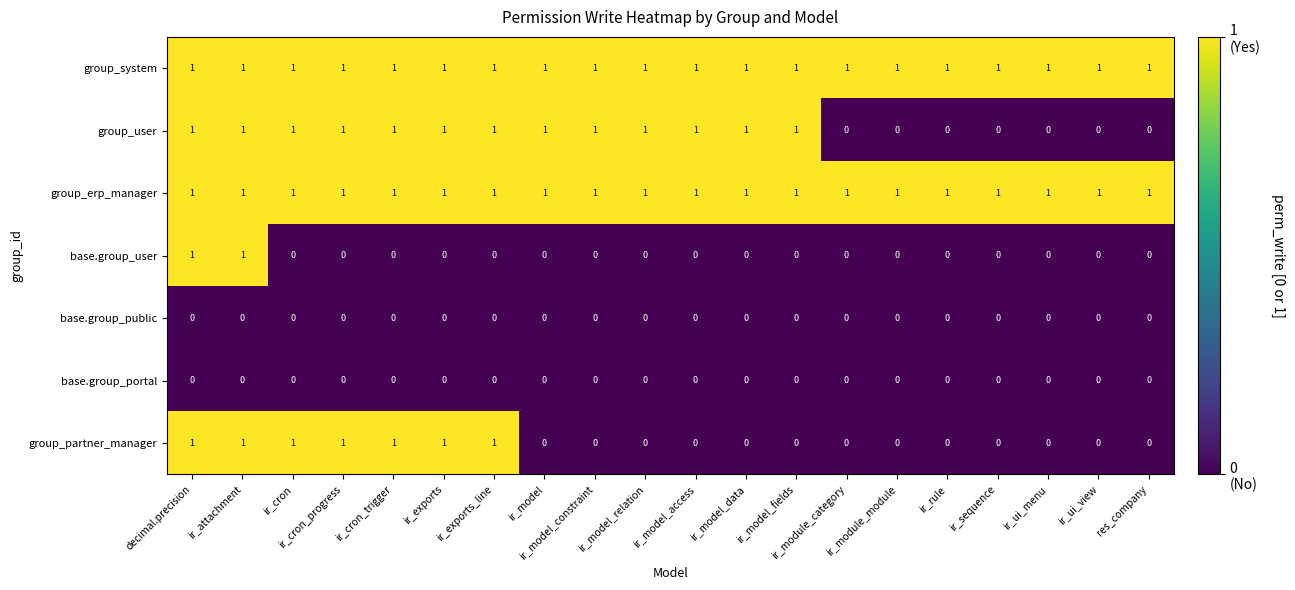

Count the base.group_user values in the range 0 to 1.

20